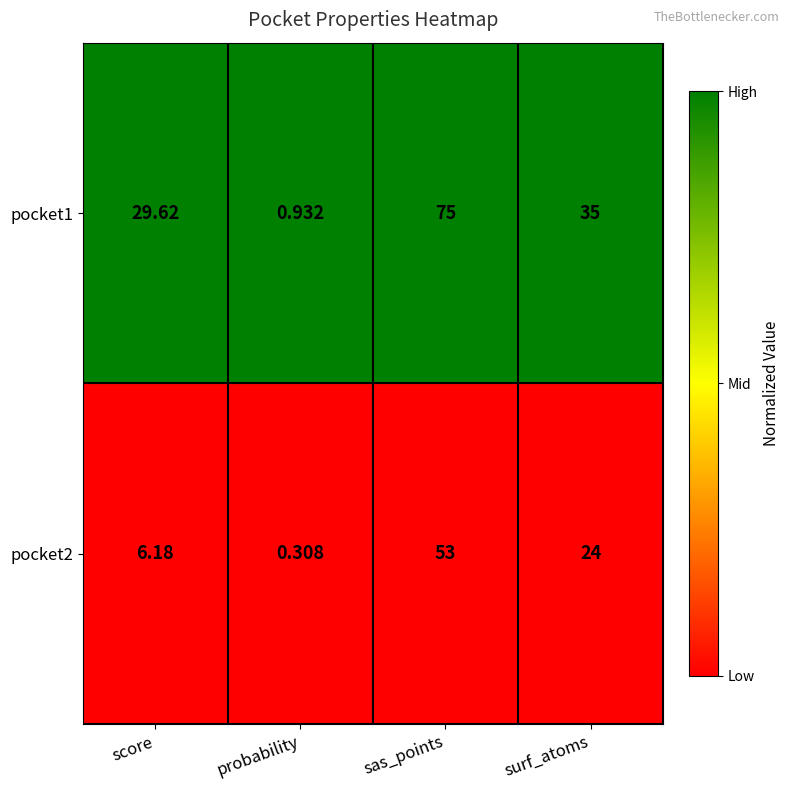

Where does the pocket1 series first go above 35?

sas_points